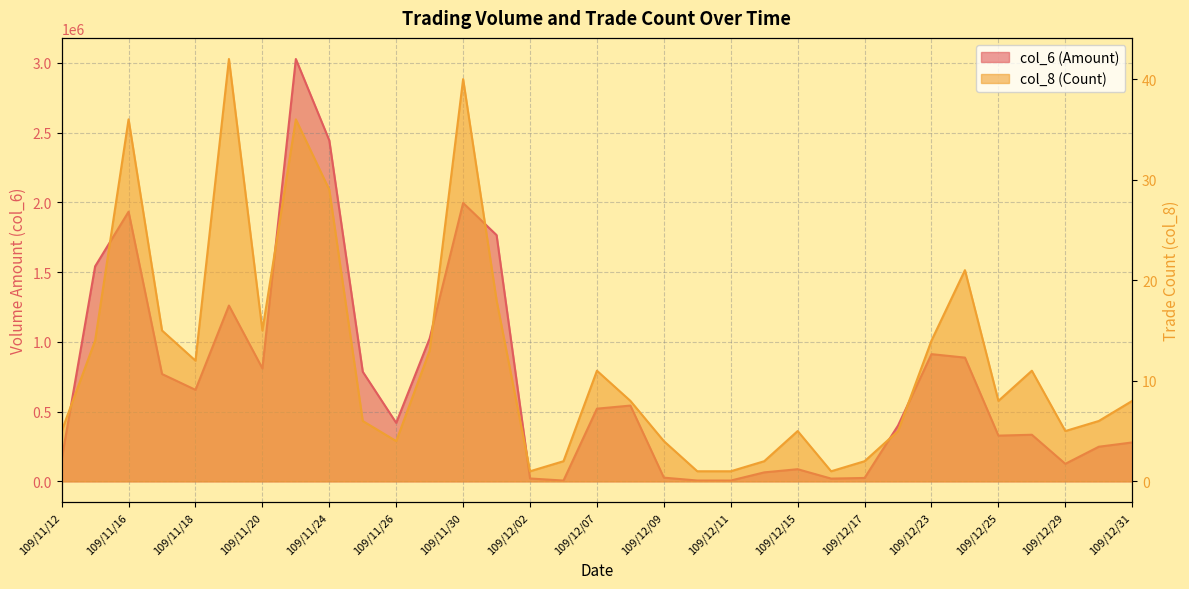

At how many categories does at least one series exceed 227361?

22